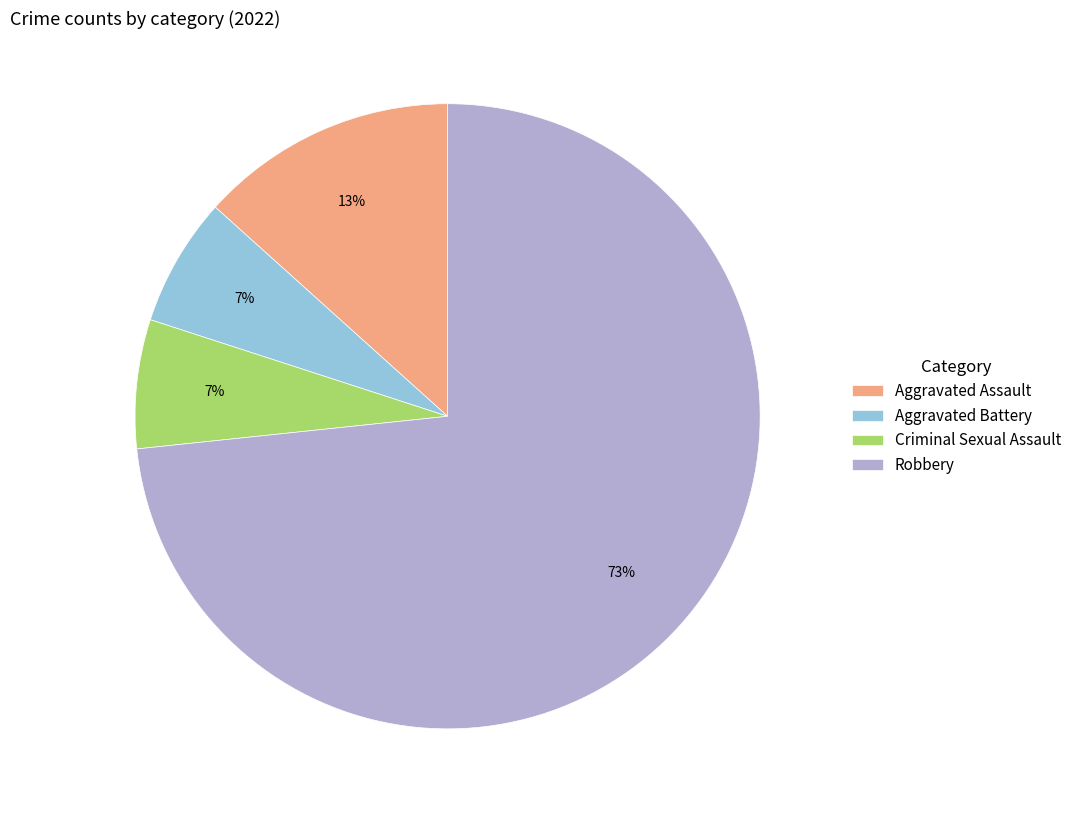

Is the sum of Robbery and Criminal Sexual Assault greater than half?

Yes